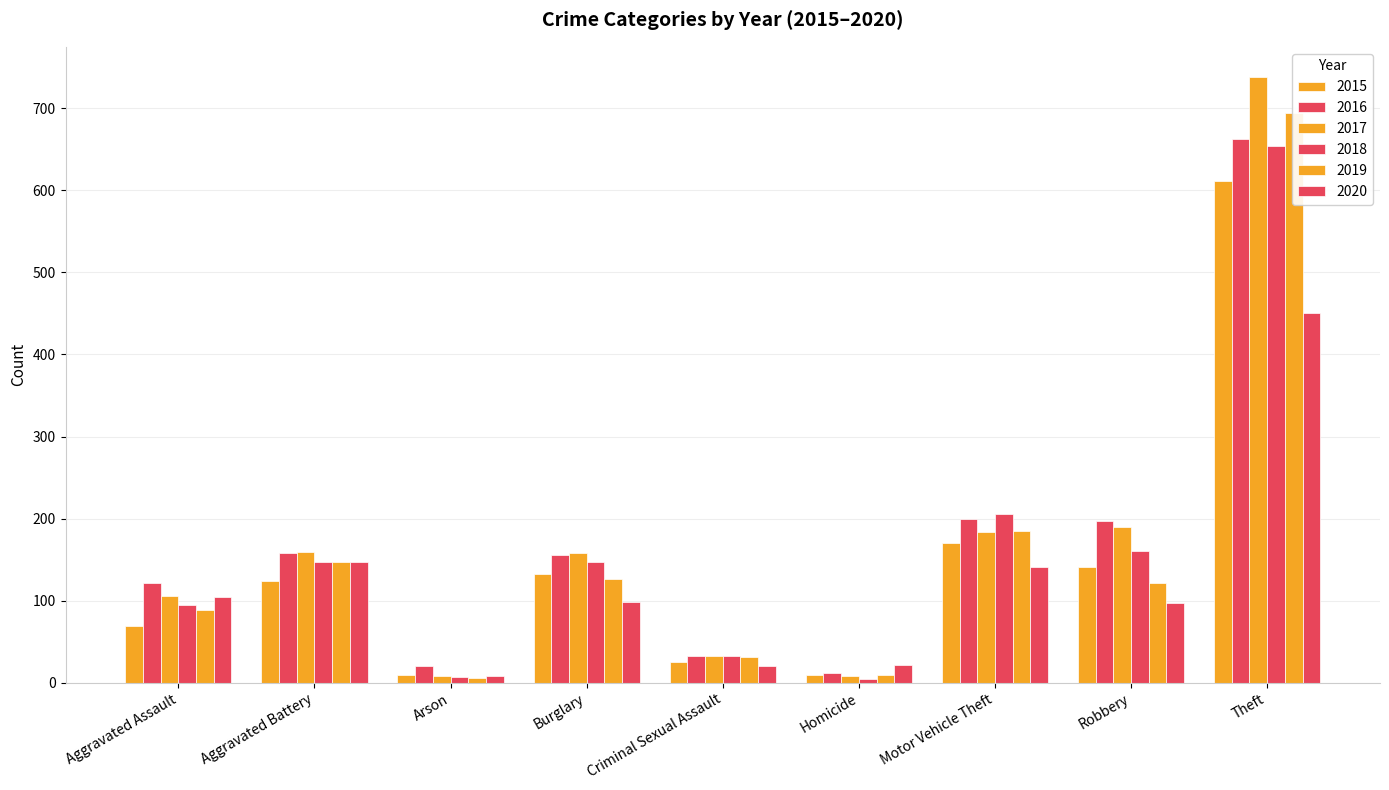

Which has a higher value, Aggravated Battery or Homicide?

Aggravated Battery